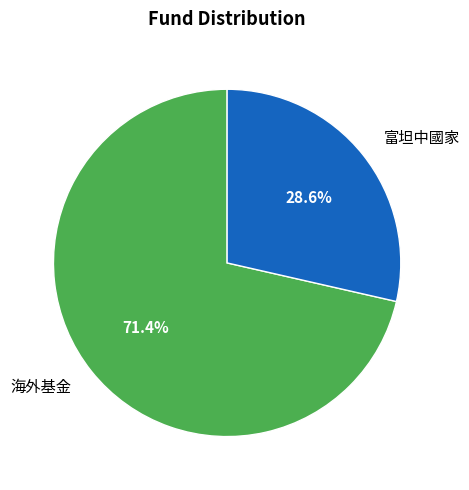

What is the smallest slice in the pie chart?

富坦中國家